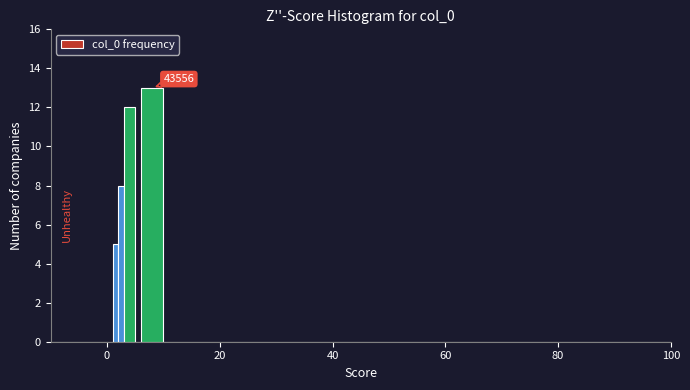

Around what value on the x-axis is the tallest bar? Give the approximate position of its centre, as read against the axis.

8